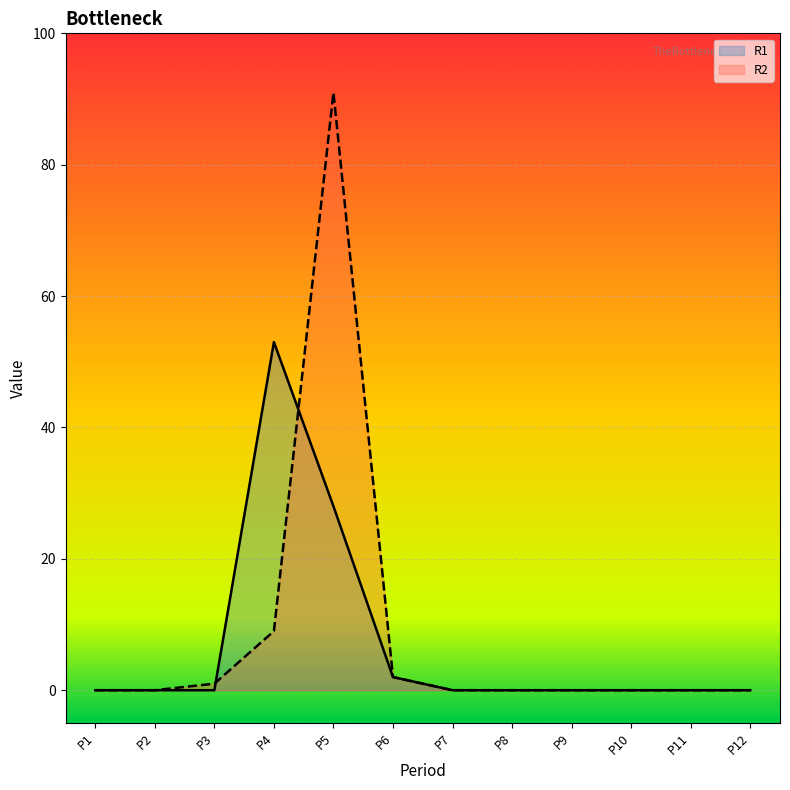

What are all the series names shown in the legend?

R1, R2